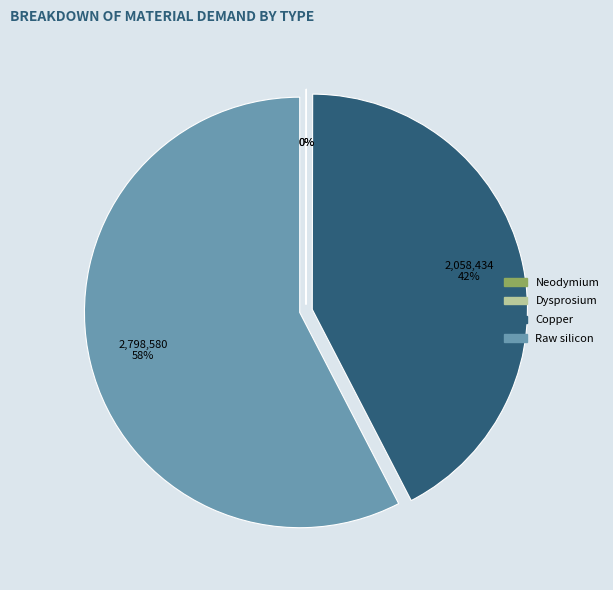

Which category has the biggest portion of the pie?

Raw silicon